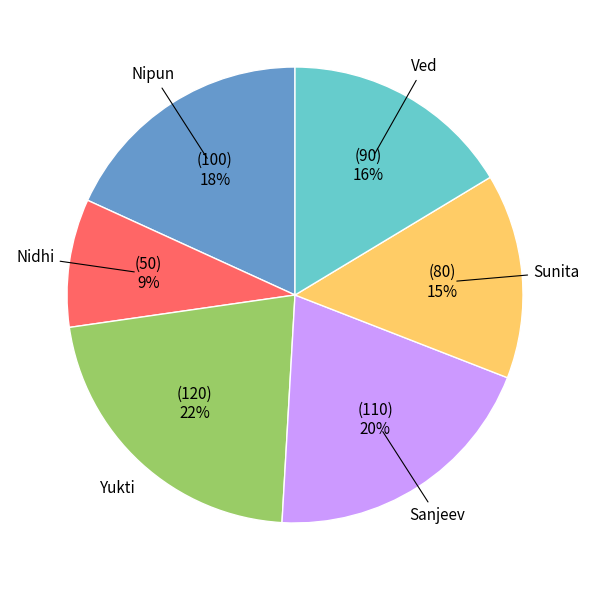

To the nearest percent, what is the difference between the largest and smallest slice percentages?

13%